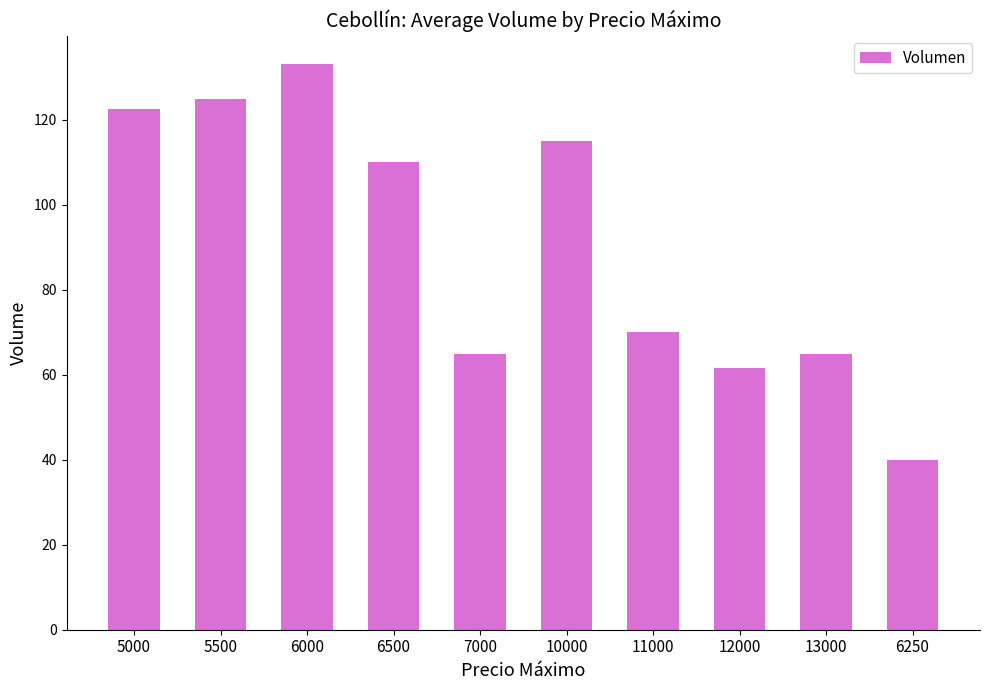

The value at 13000 is 65.0. True or false?

True